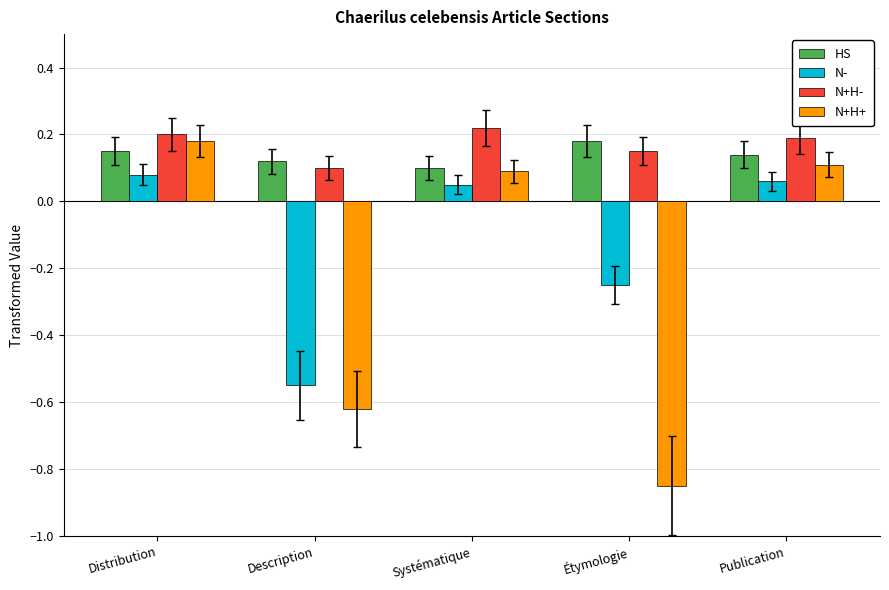

Which series has the widest spread of values?

N+H+